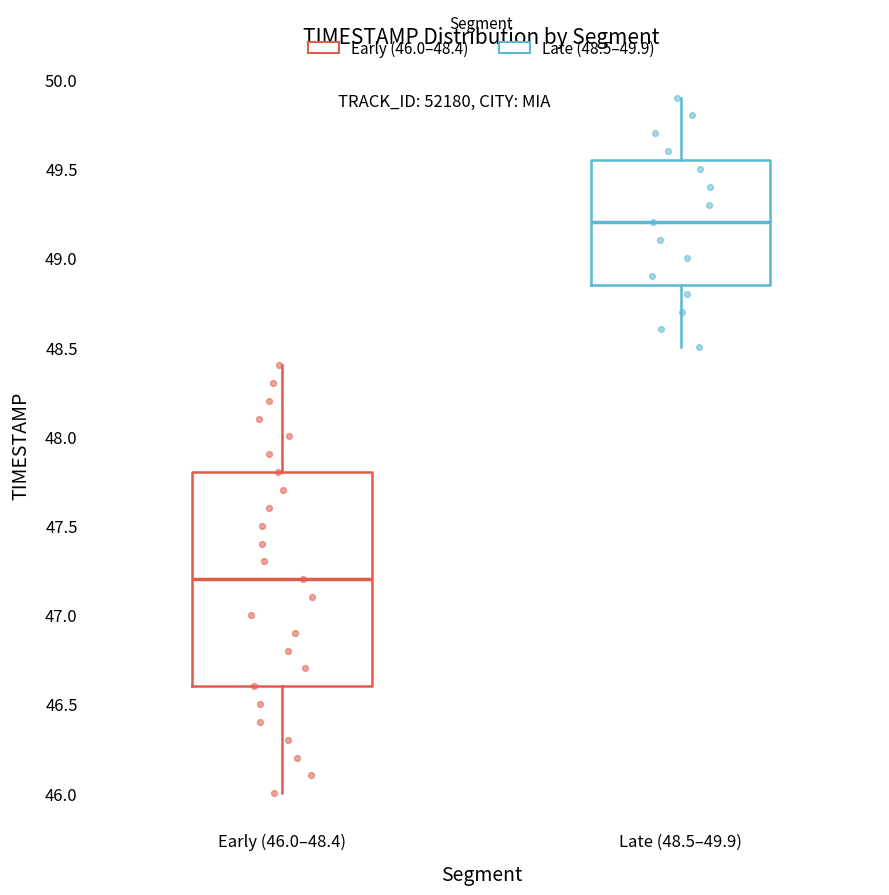

Reading left to right, transcribe this box plot: for each box, give where its median line is, the range the box spans, and where its two whiskers end, as read against the y-axis. The values are not printed on the chart, so give them approximately, as read against the axis.

Early (46.0–48.4): median 47.20, box 46.60 to 47.80, whiskers 46.00 to 48.40
Late (48.5–49.9): median 49.20, box 48.85 to 49.55, whiskers 48.50 to 49.90